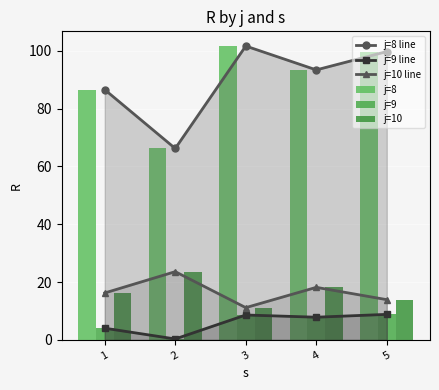

What is the average value of the j=8 line series?

89.5